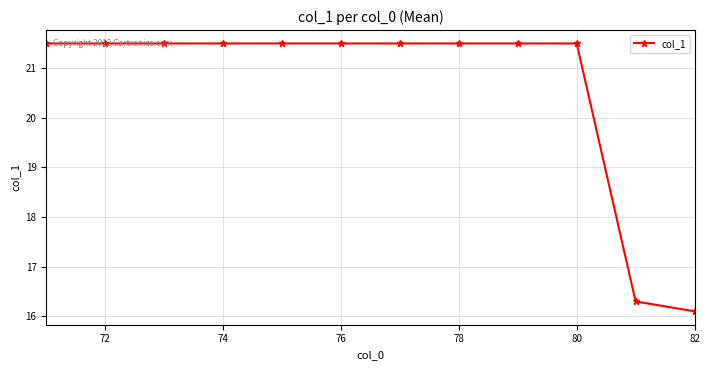

What is the difference between the maximum and minimum values?

5.4